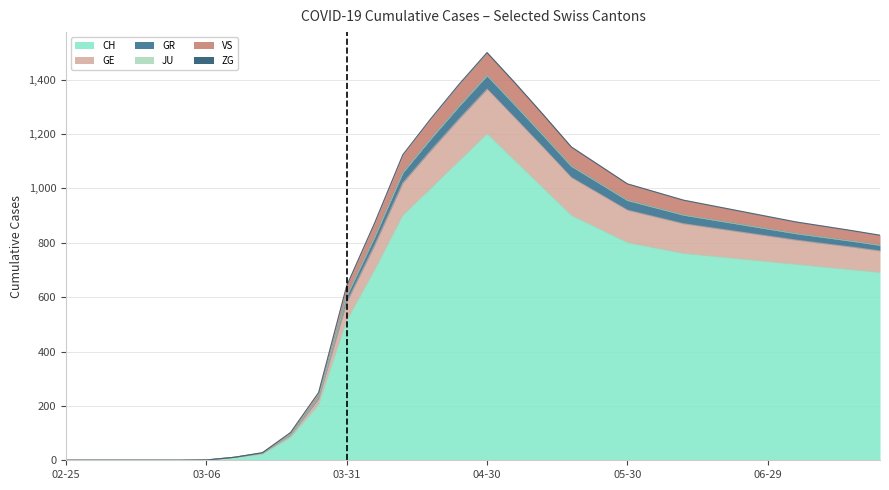

Does the chart have visible grid lines?

Yes